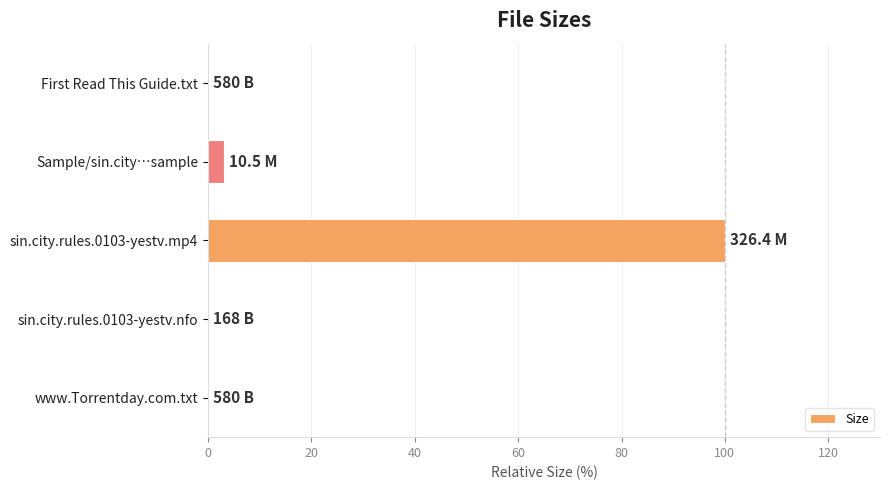

What is the sum of all values?

103.1